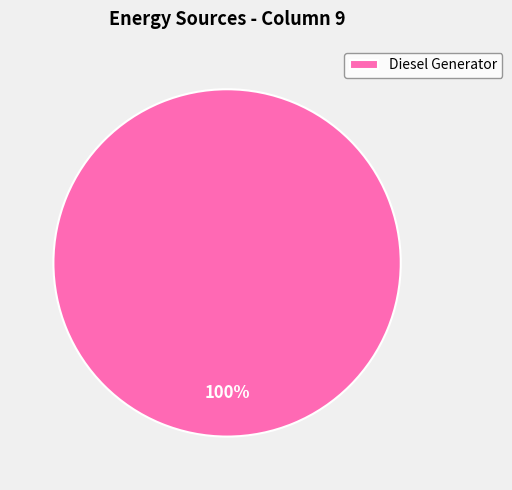

To the nearest percent, what percentage of the pie is Diesel Generator?

100%